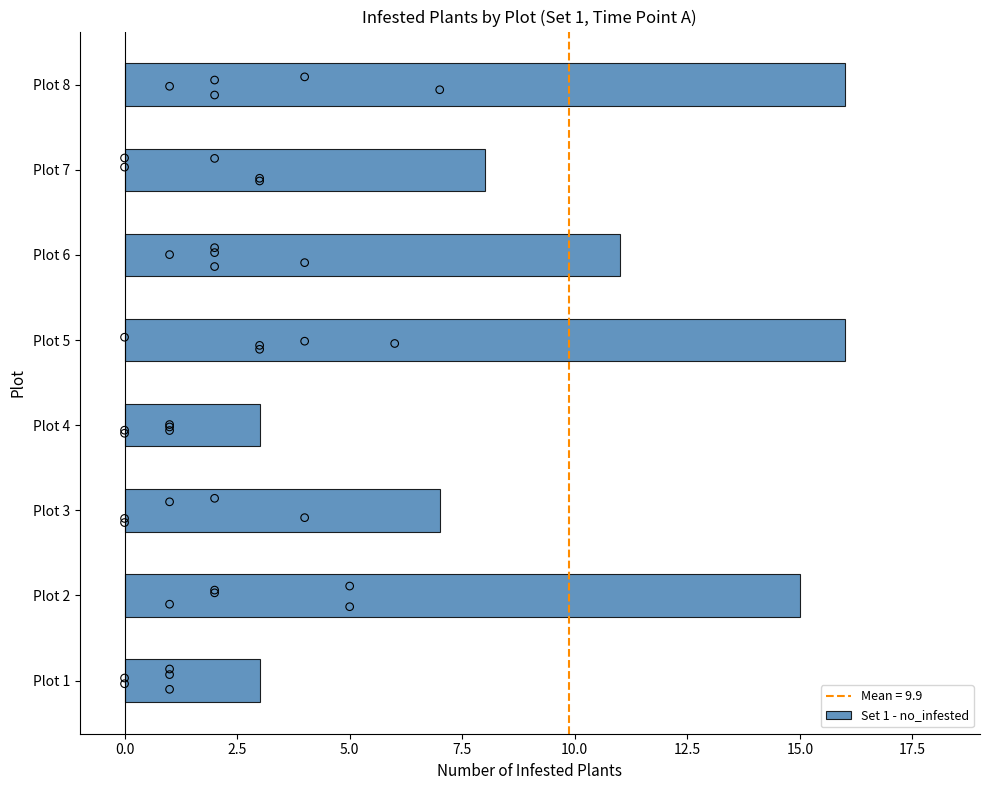

At which label is Set 1 - no_infested closest to 9?

Plot 7